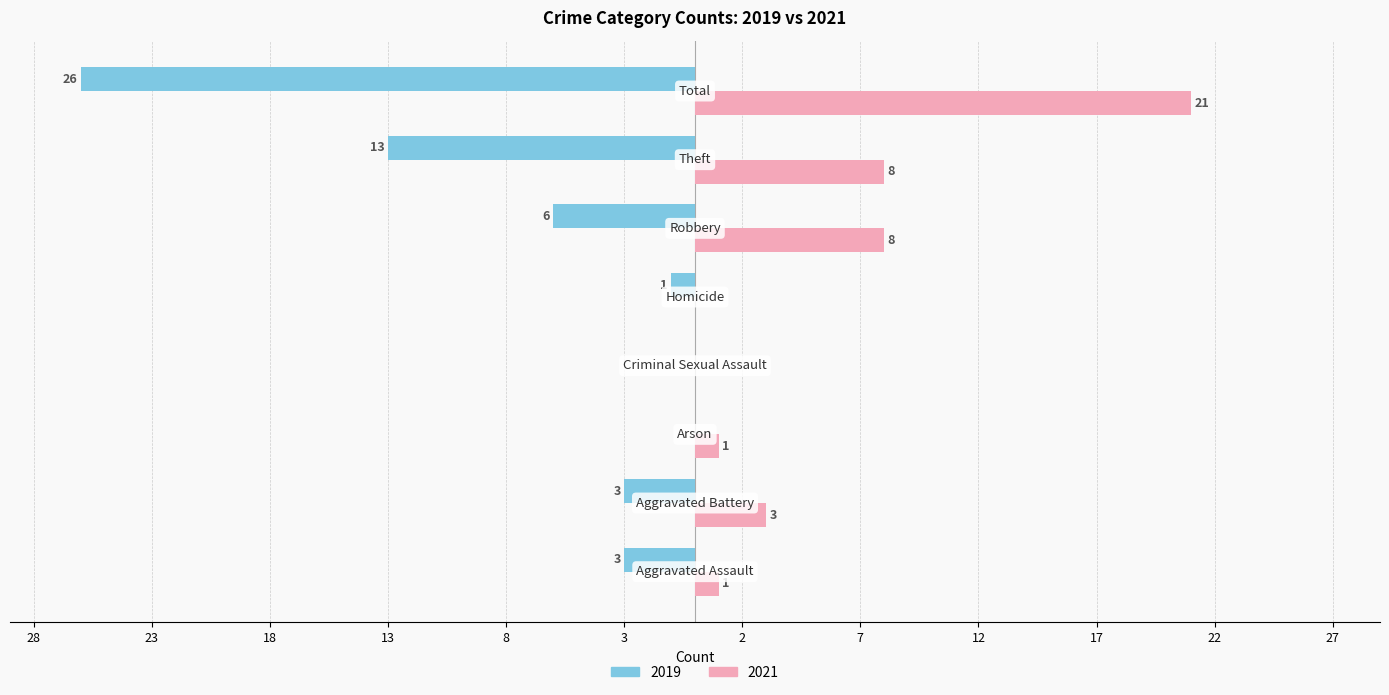

What are all the series names shown in the legend?

2019, 2021